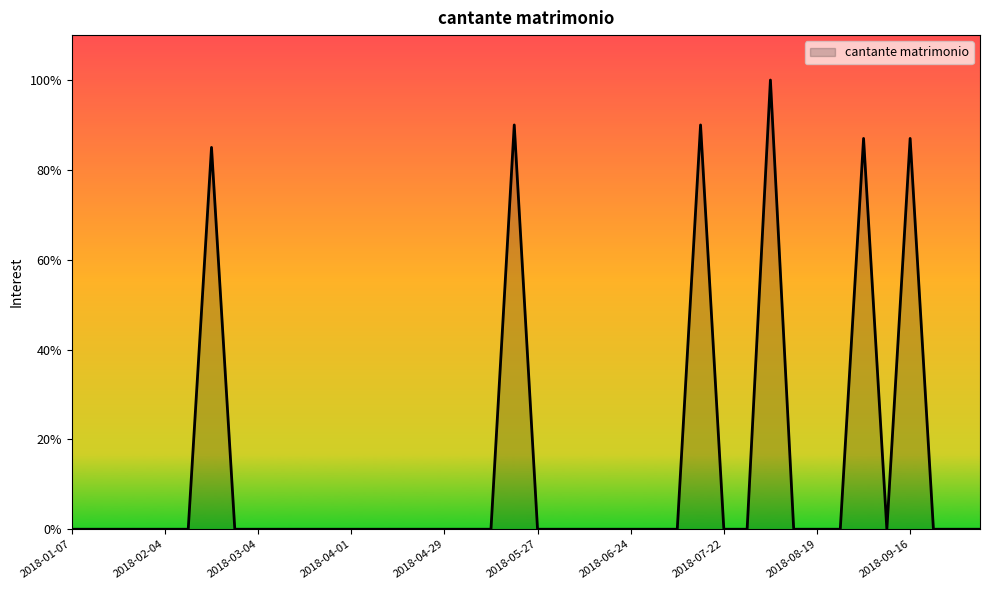

What is the sum of all values?

539